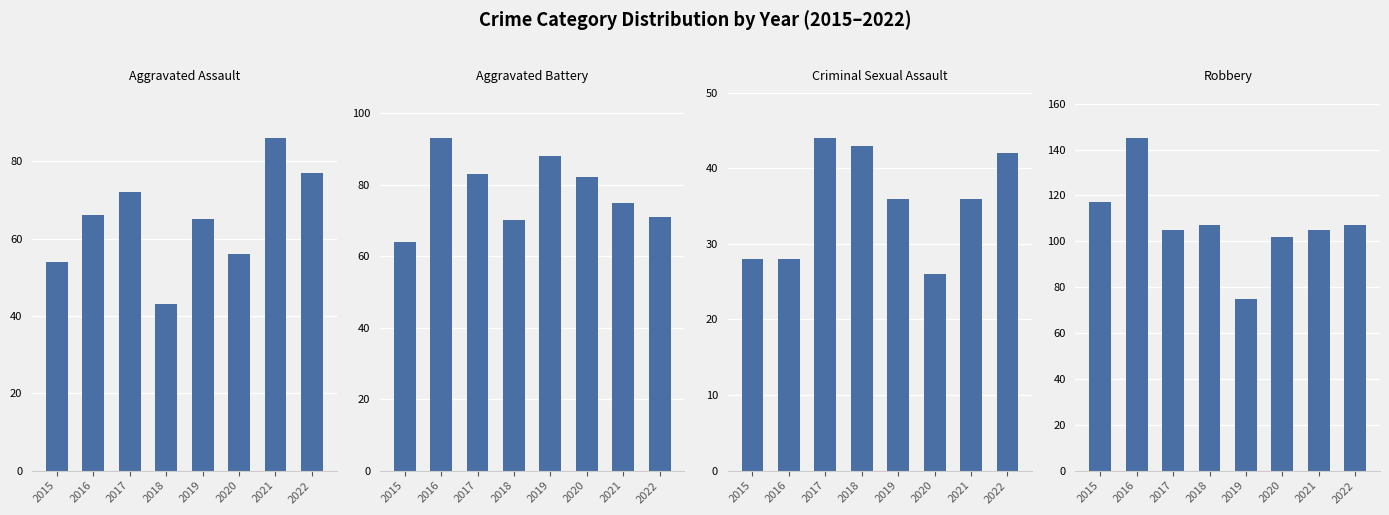

Is it true that Aggravated Battery equals 101 at 2018?

False